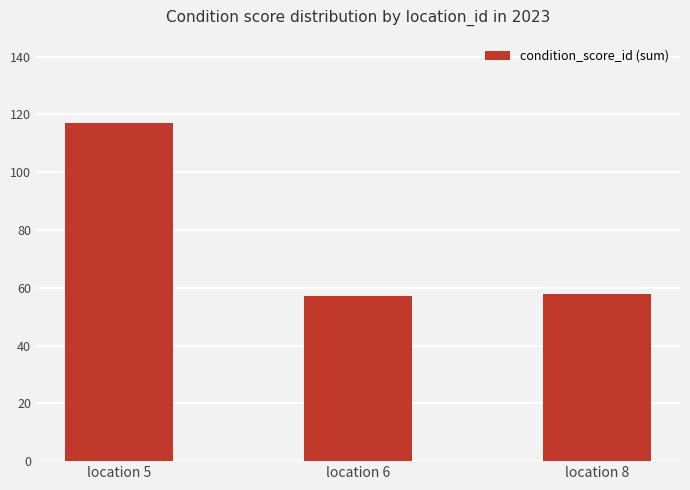

What is the minimum value shown in the chart?

57